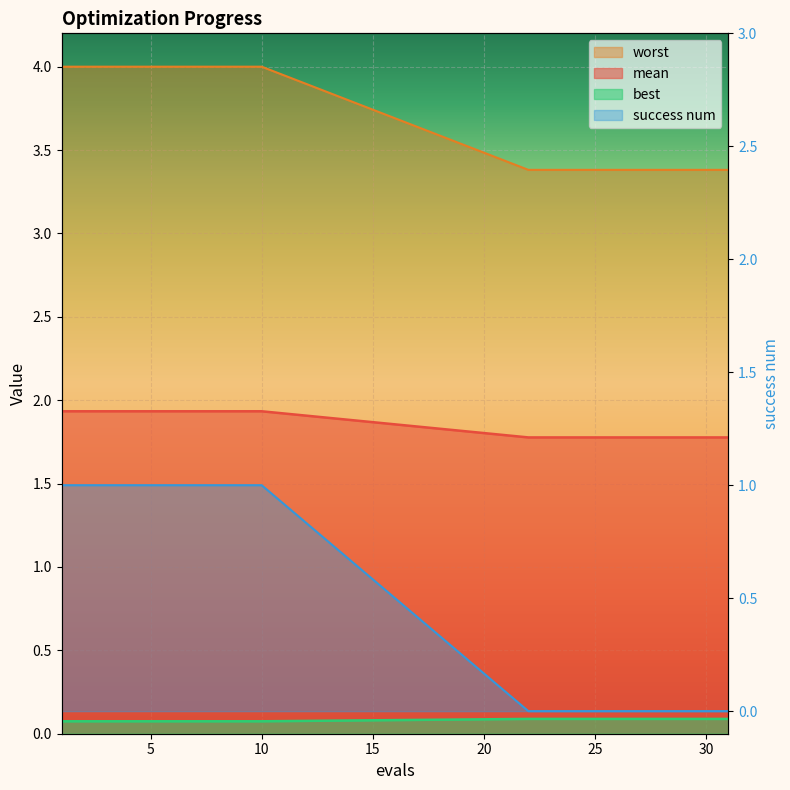

True or false: mean has a value of 3.4 at 26.

True